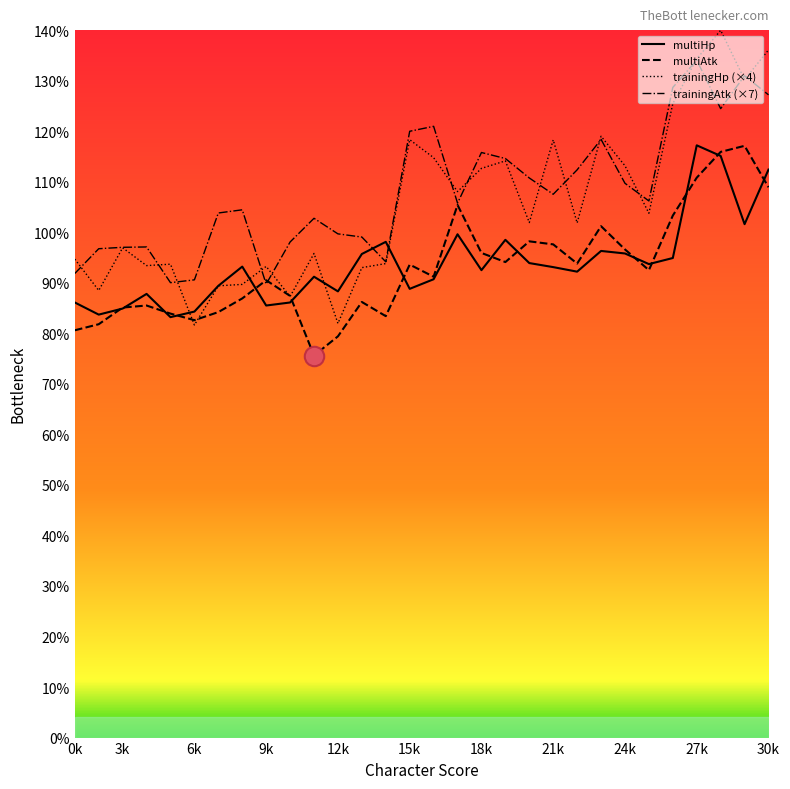

Between 0k and 6k, which is larger?

0k